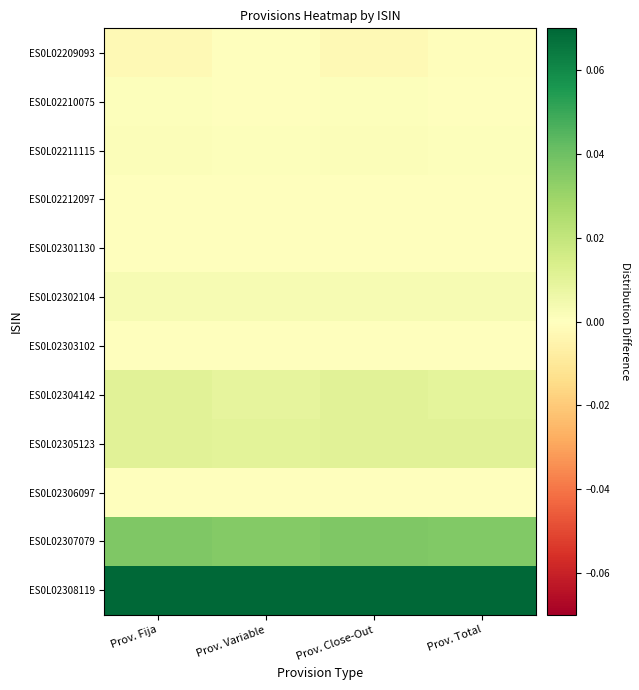

Between Prov. Fija and Prov. Total, which is larger?

Prov. Total